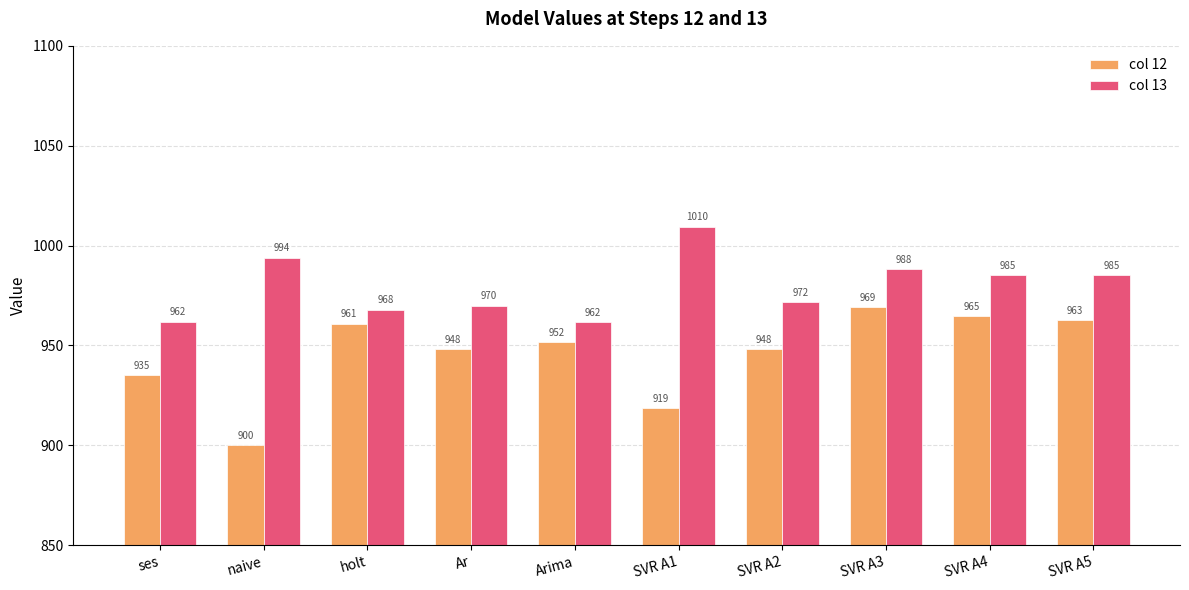

What is the difference between the maximum and minimum values in the col 12 series?

69.1